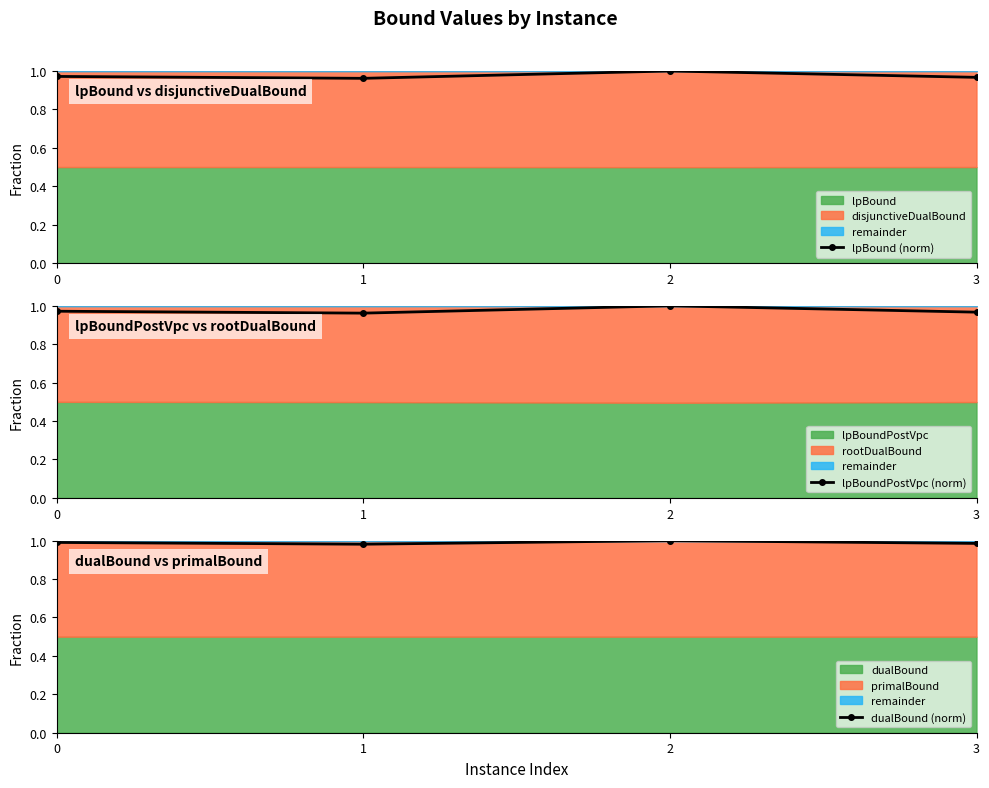

True or false: lpBoundPostVpc (norm) and lpBound (norm) intersect in this chart.

False